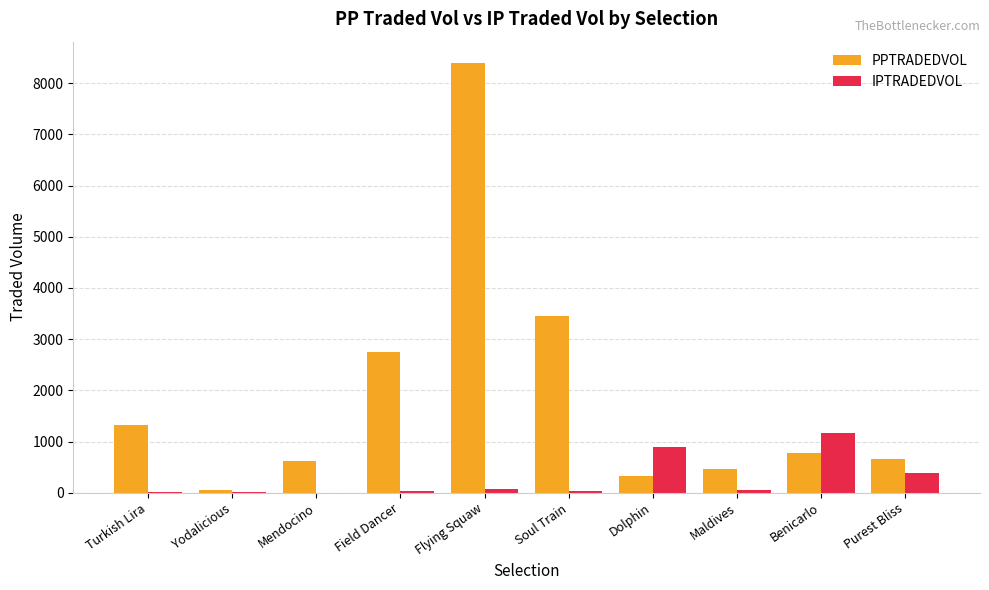

At which label is IPTRADEDVOL closest to 582?

Purest Bliss